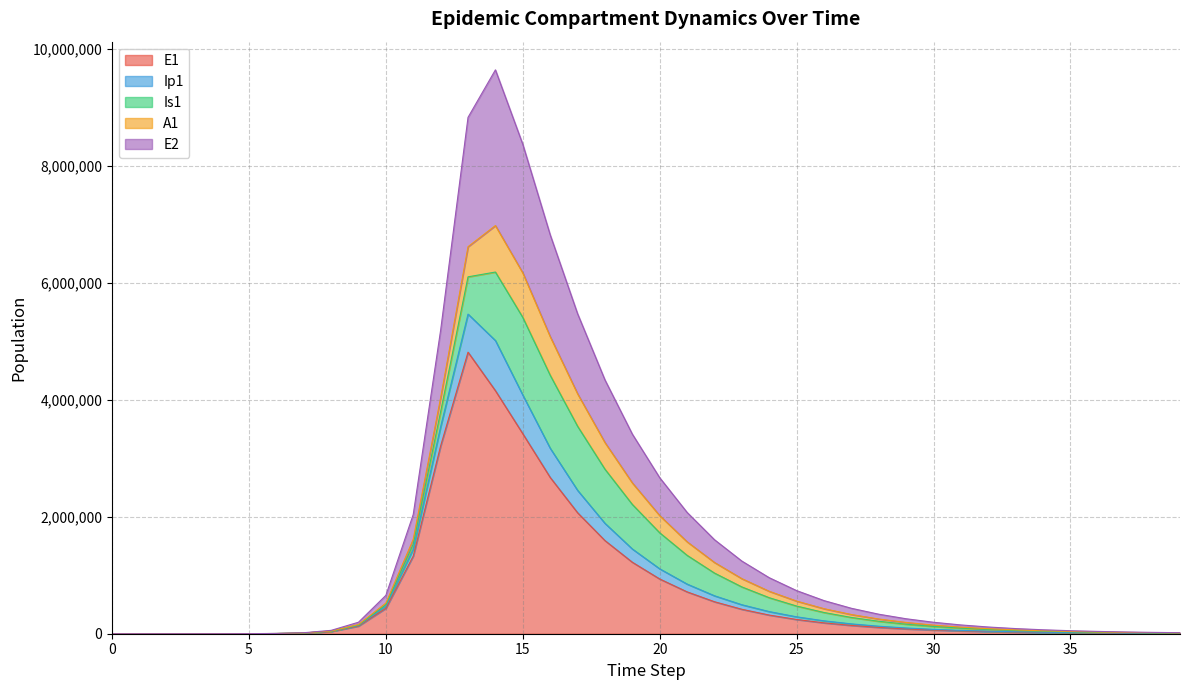

The value of Ip1 at 38 is 6062.7. True or false?

False